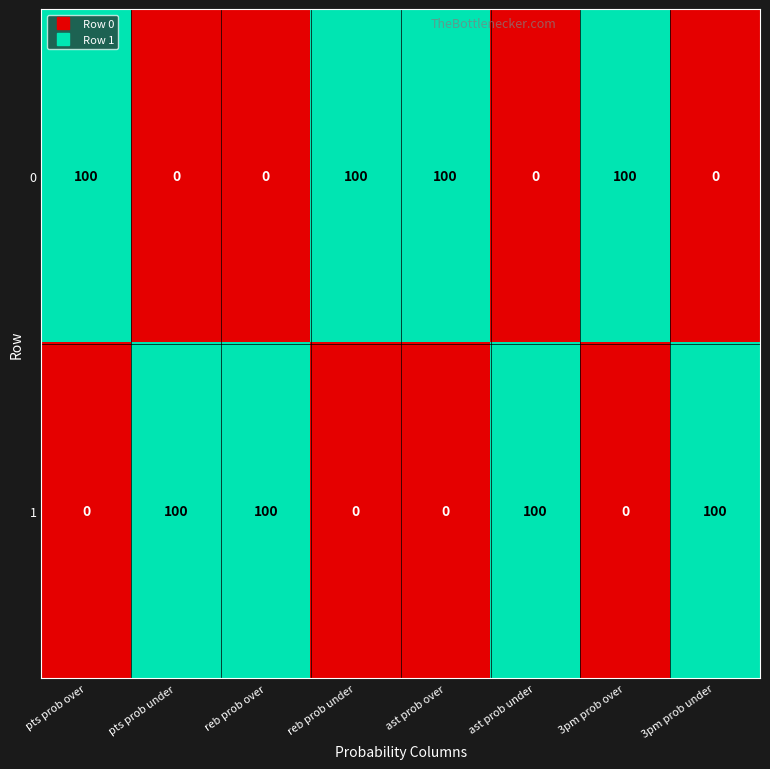

Is it true that 0 equals 0 at reb prob over?

True